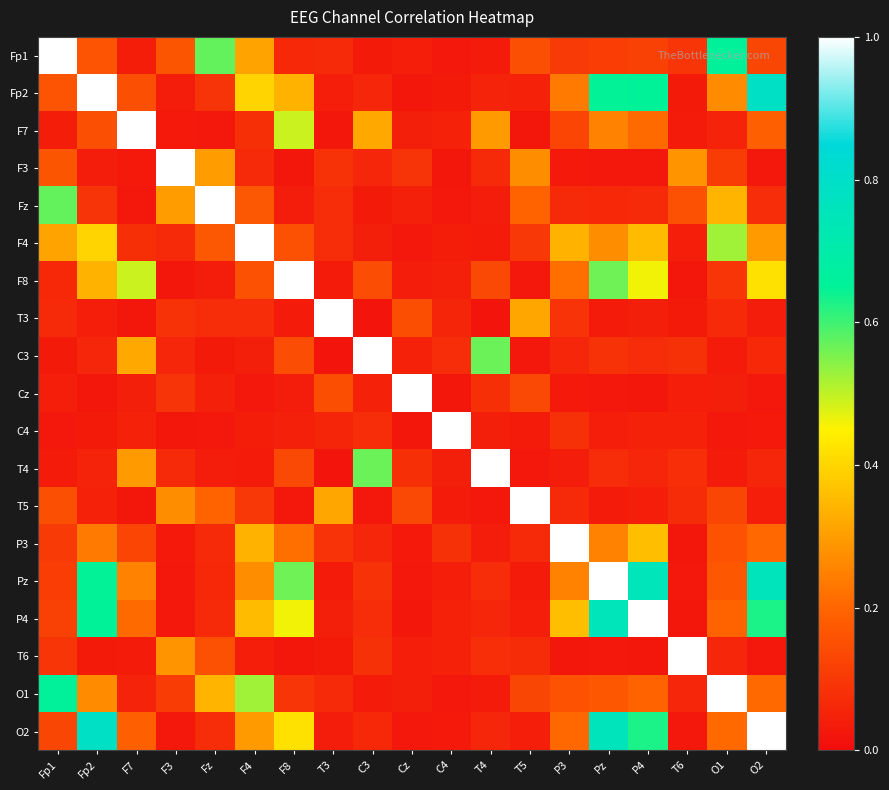

At which category does the chart reach its minimum across all series?

T4